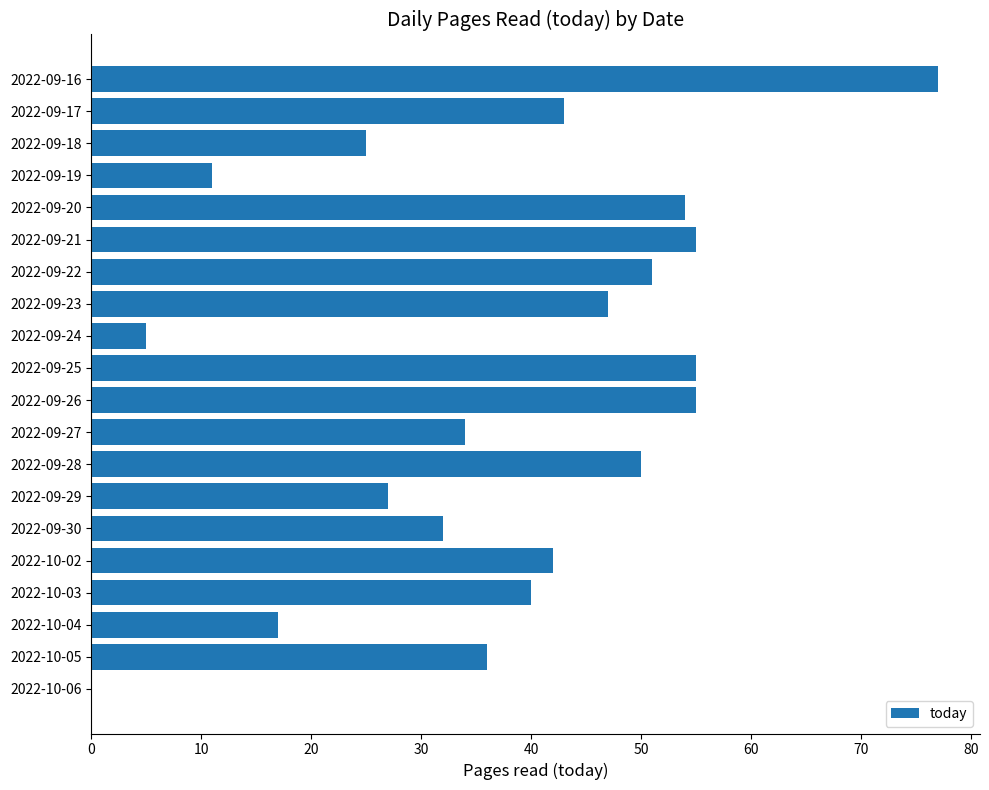

How many positive values are there?

19